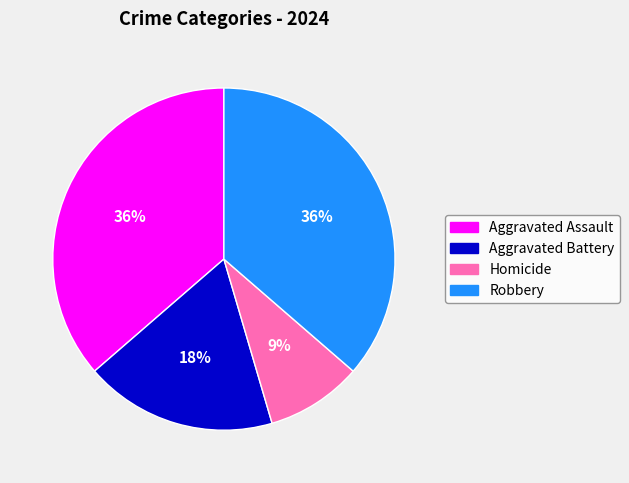

Does Aggravated Battery represent more than half of the total?

No